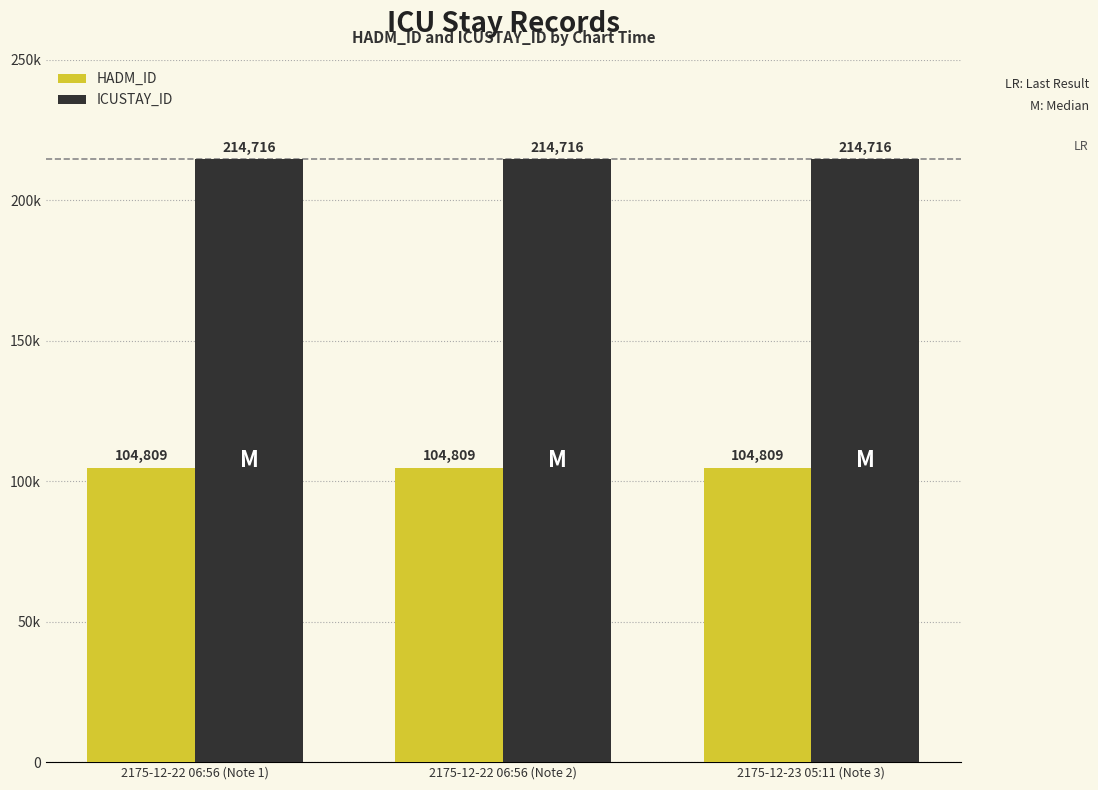

Rank the series by their average value, from highest to lowest.

ICUSTAY_ID, HADM_ID